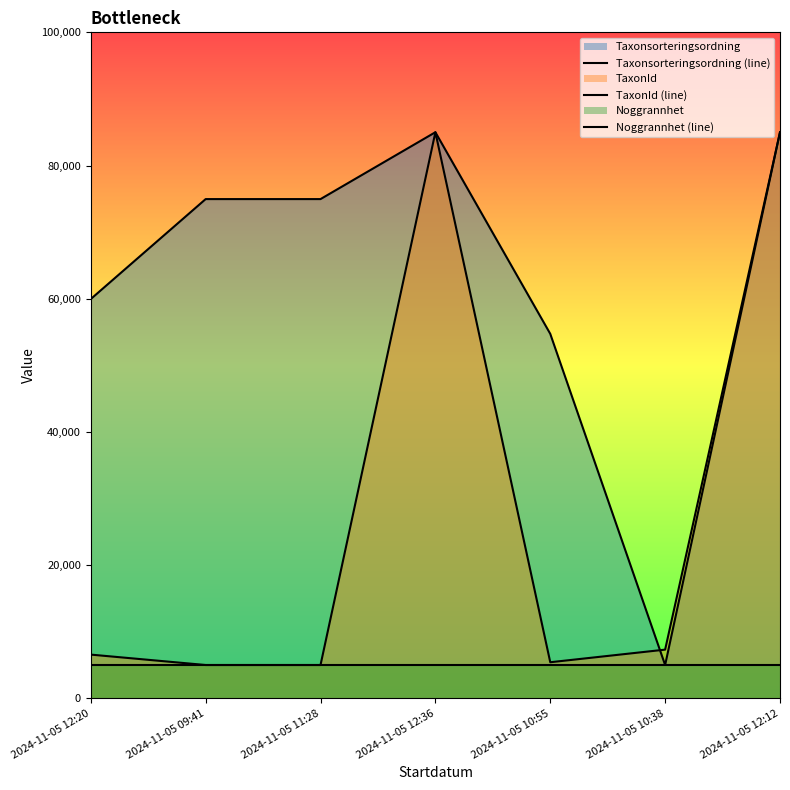

What is the total value across all series at 2024-11-05 10:55?

65145.3